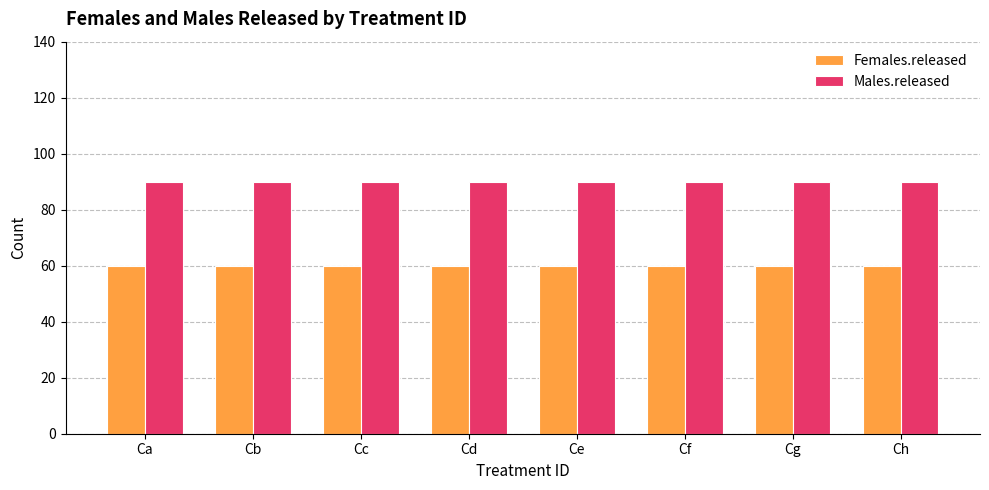

What is the total value across all series at Ca?

150